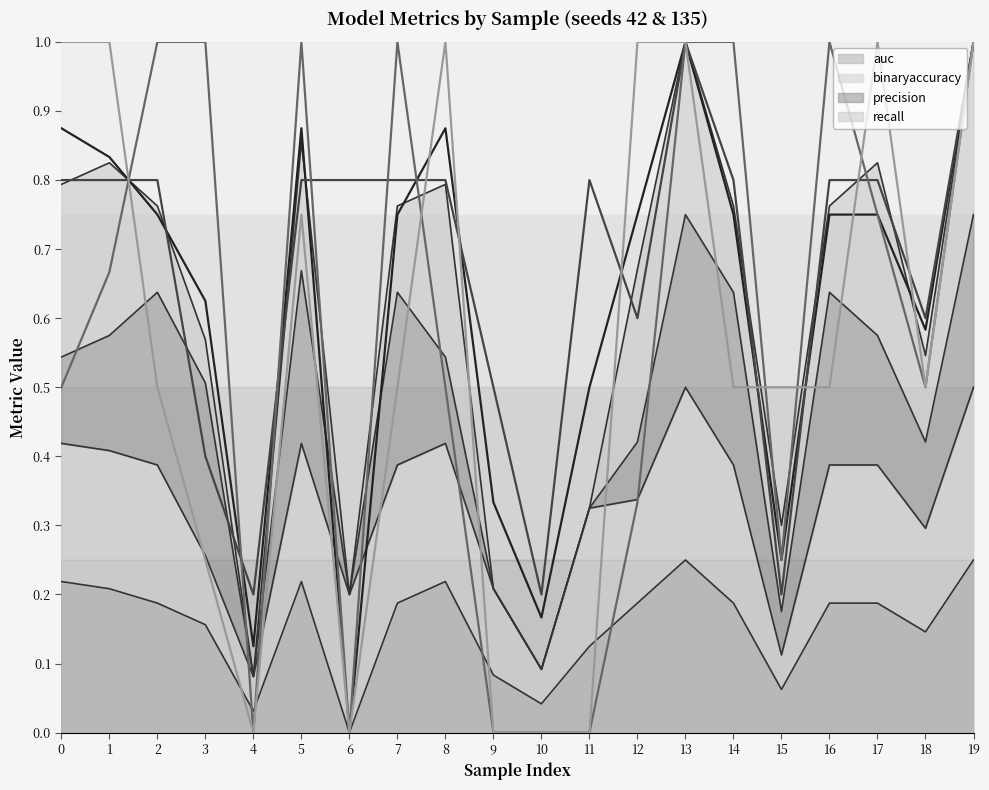

What is the spread (max minus min) of values at 0?

0.5